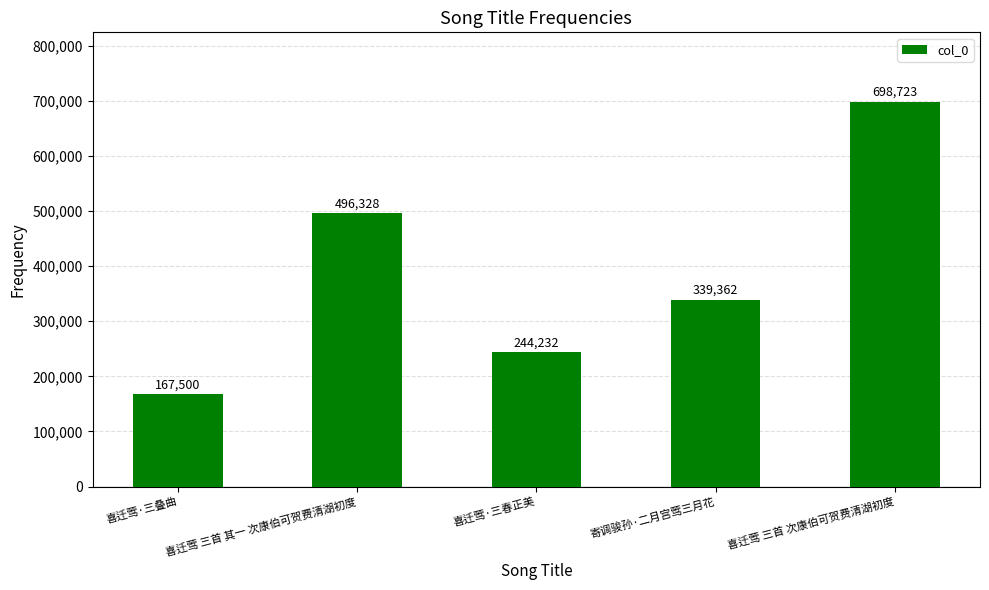

What is the change in value from 喜迁莺 三首 其一 次康伯可贺费清湖初度 to 喜迁莺·三春正美?

-252096